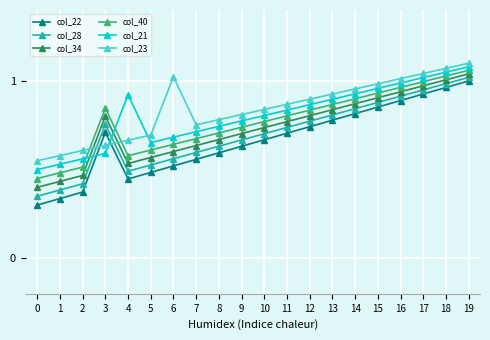

True or false: col_40 has more than 1 points higher than both neighbors.

False